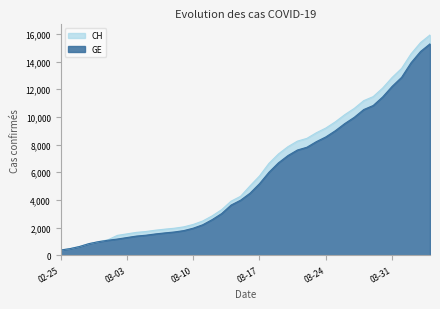

What is the smallest value displayed?

375